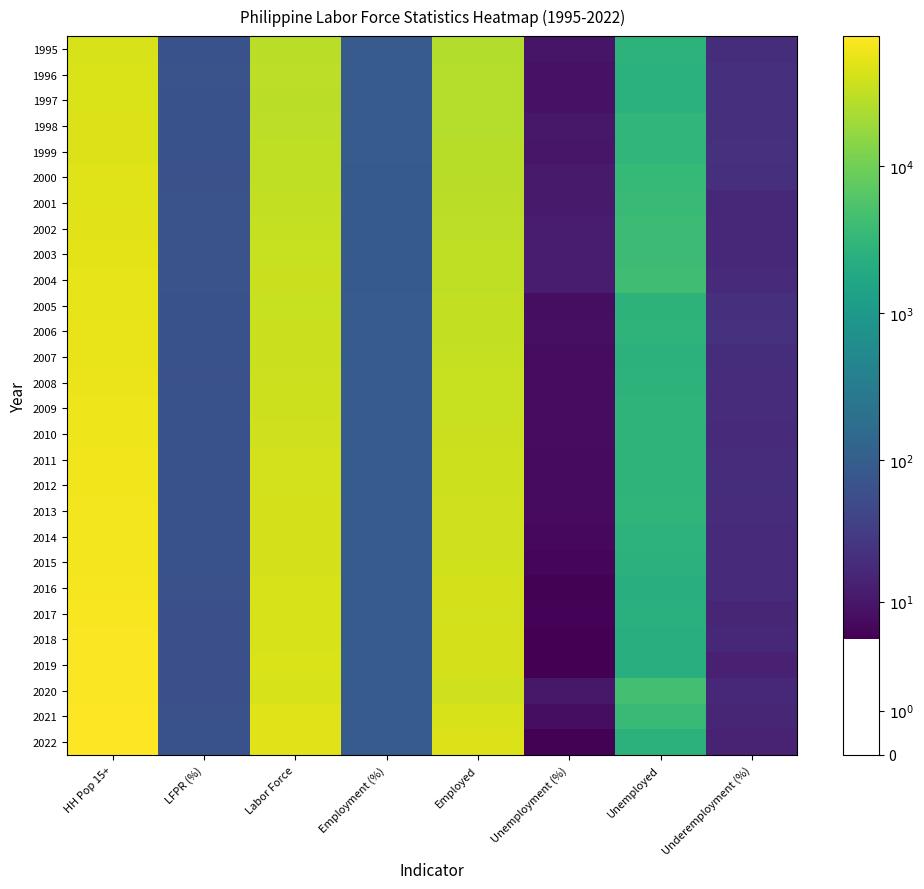

What is the minimum value shown in the chart?

1.8